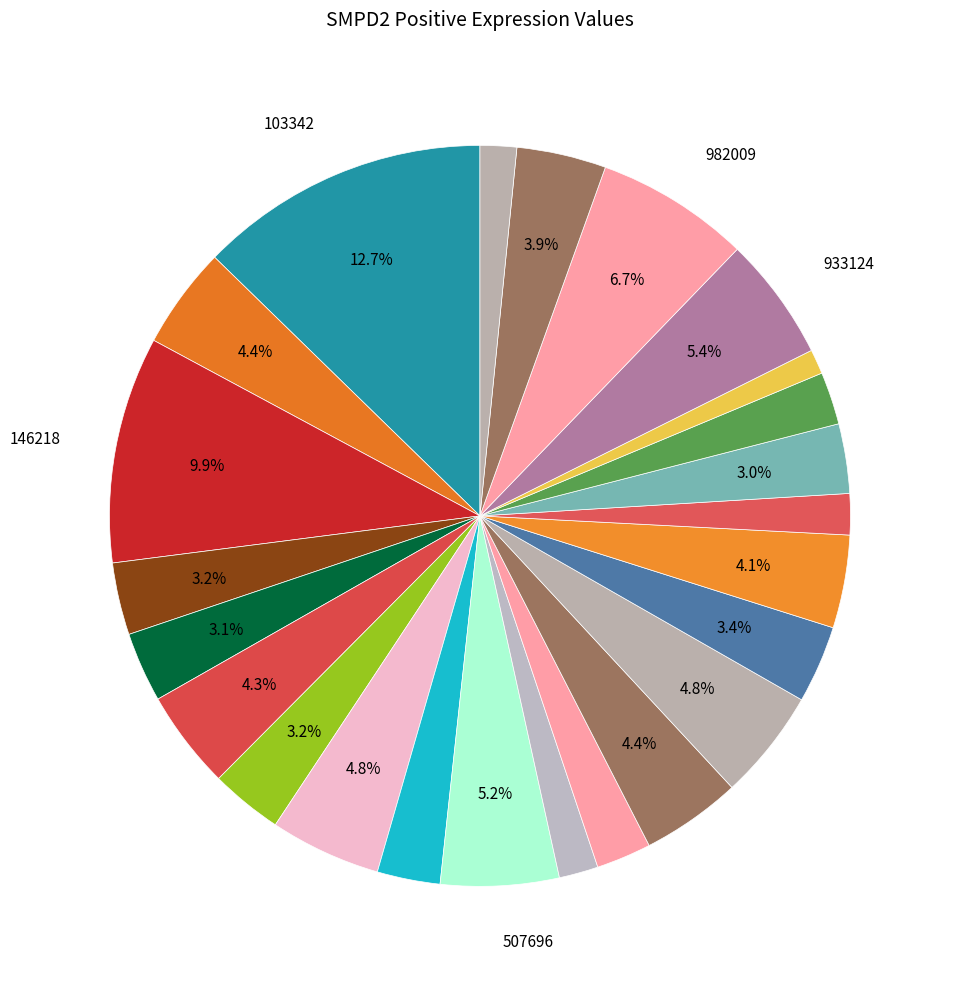

What is the smallest slice in the pie chart?

914247